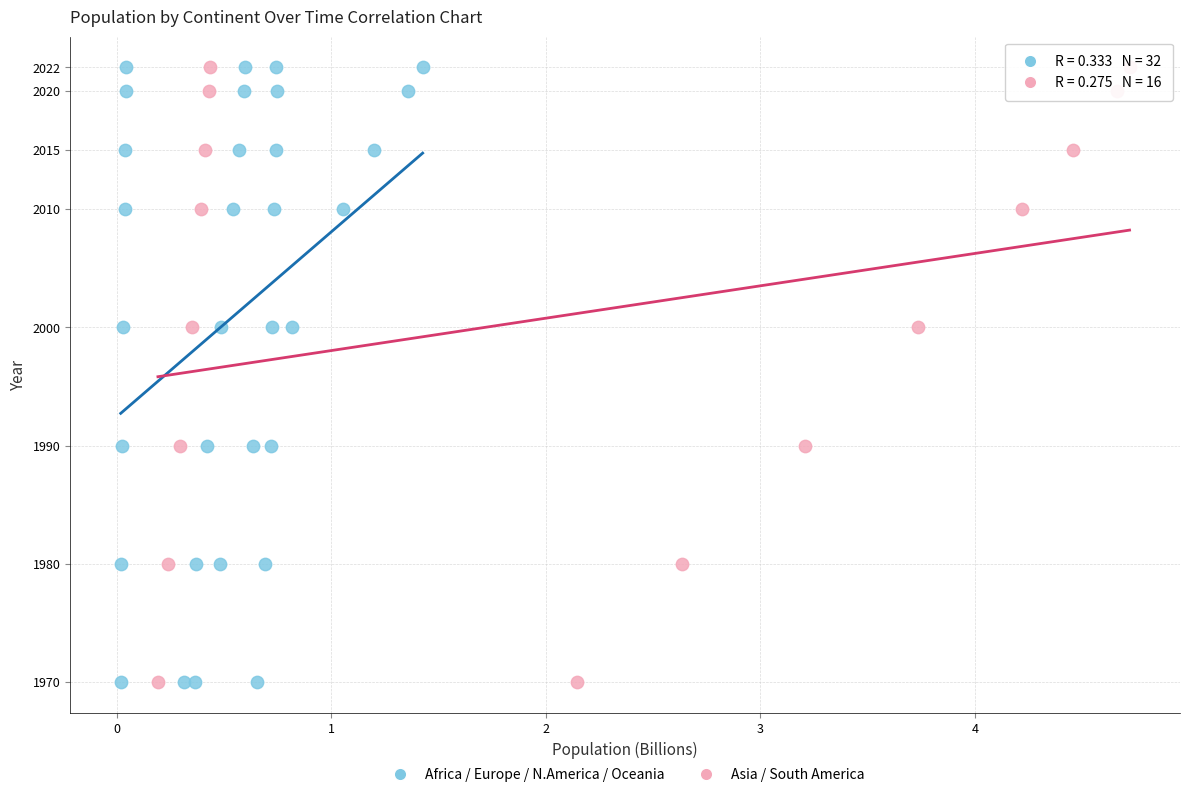

What are all the series names shown in the legend?

Africa / Europe / N.America / Oceania, Asia / South America